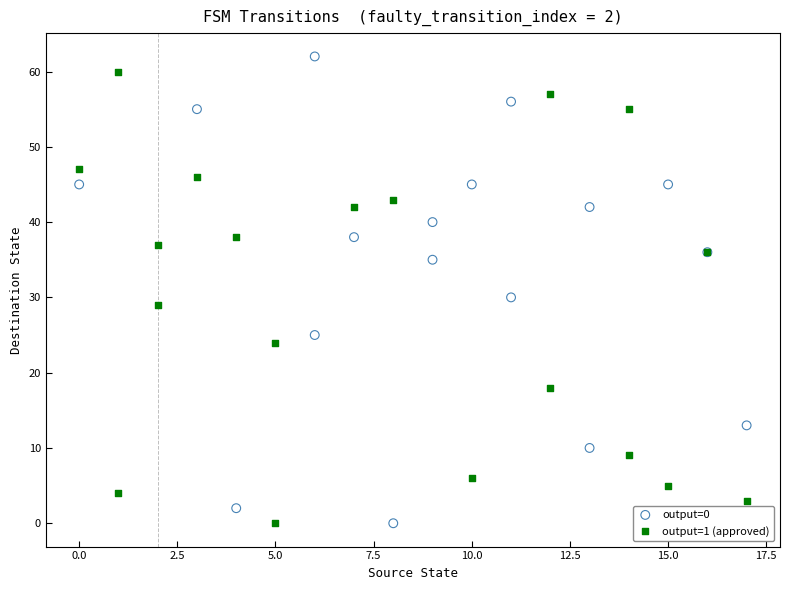

What are all the series names shown in the legend?

output=0, output=1 (approved)